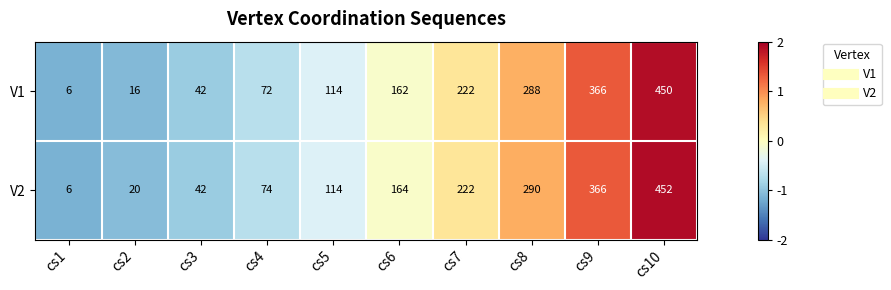

What is the smallest value displayed?

6